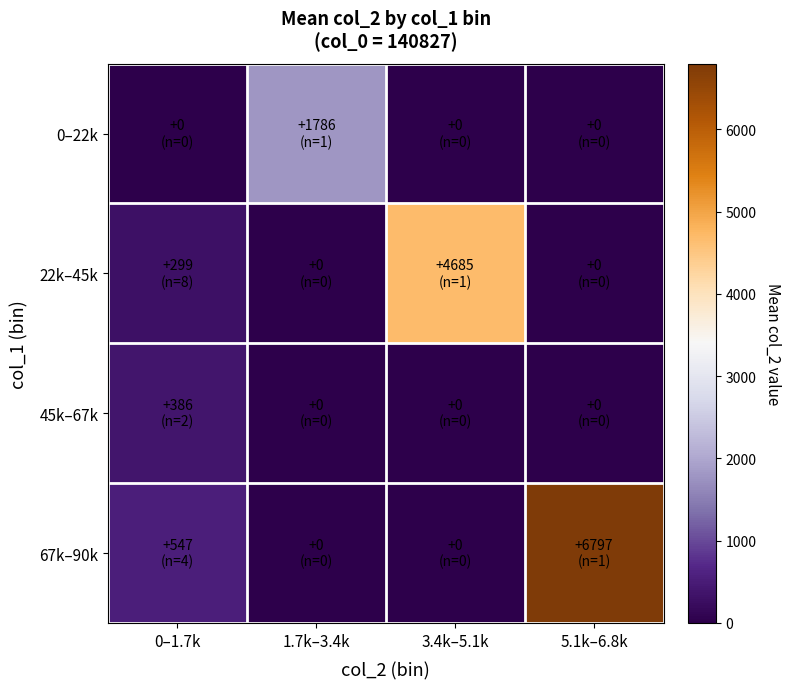

Reading left to right, what are all the values shown in this chart?

0–22k: 0–1.7k=0.0	1.7k–3.4k=1786.0	3.4k–5.1k=0.0	5.1k–6.8k=0.0
22k–45k: 0–1.7k=299.1	1.7k–3.4k=0.0	3.4k–5.1k=4685.0	5.1k–6.8k=0.0
45k–67k: 0–1.7k=386.0	1.7k–3.4k=0.0	3.4k–5.1k=0.0	5.1k–6.8k=0.0
67k–90k: 0–1.7k=546.8	1.7k–3.4k=0.0	3.4k–5.1k=0.0	5.1k–6.8k=6797.0